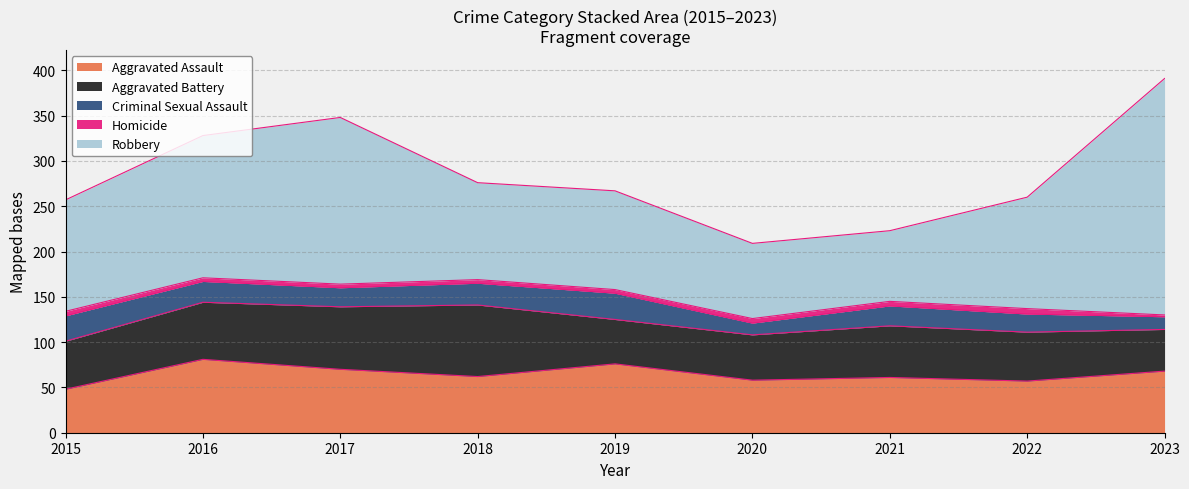

What is the maximum value shown in the chart?

261